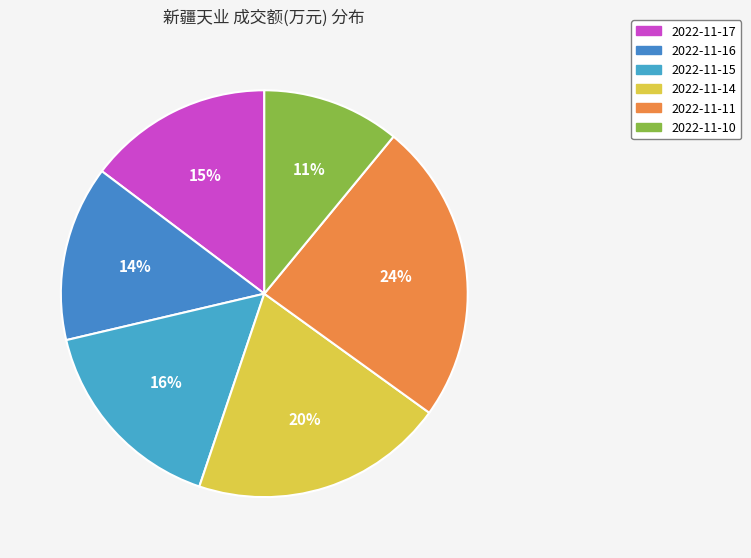

How many slices are in this pie chart?

6